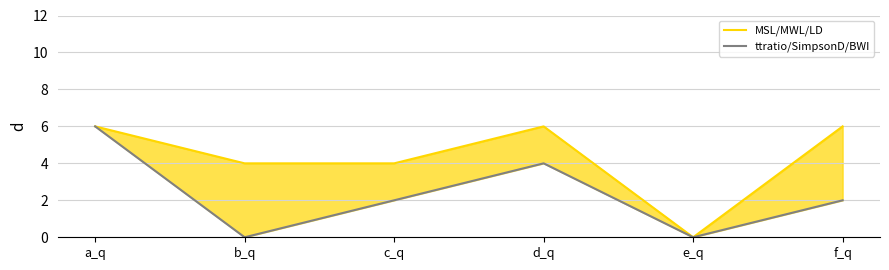

True or false: MSL/MWL/LD and ttratio/SimpsonD/BWI intersect in this chart.

False